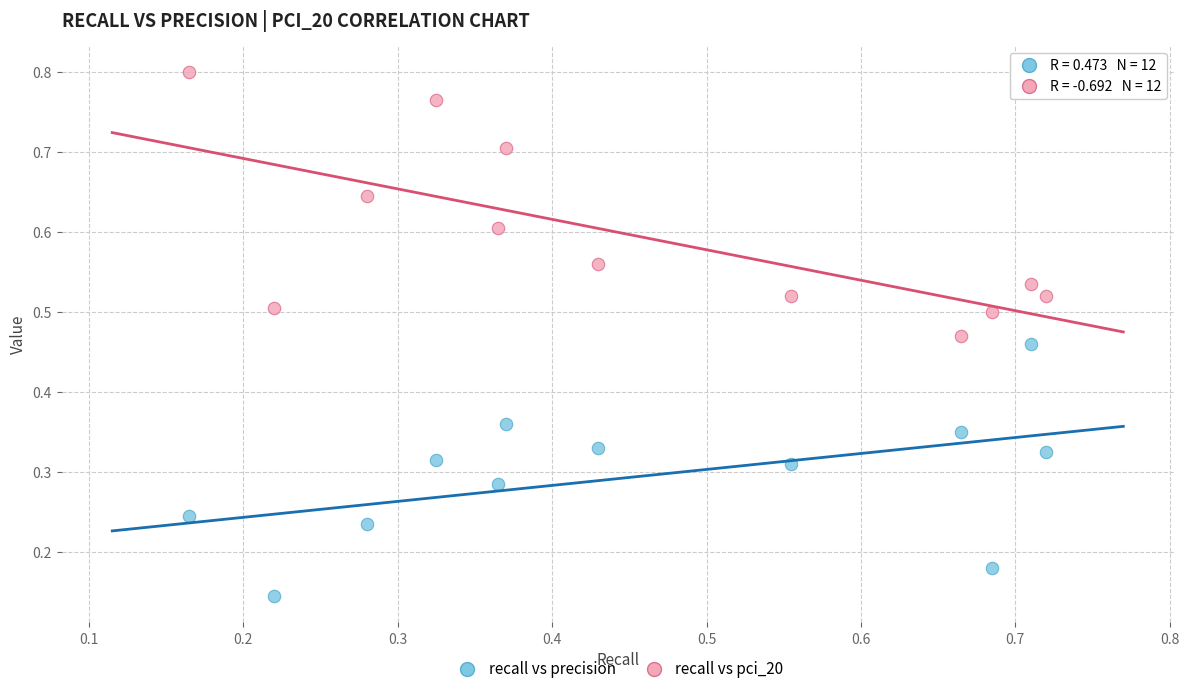

Which series reaches the minimum Y coordinate?

recall vs precision